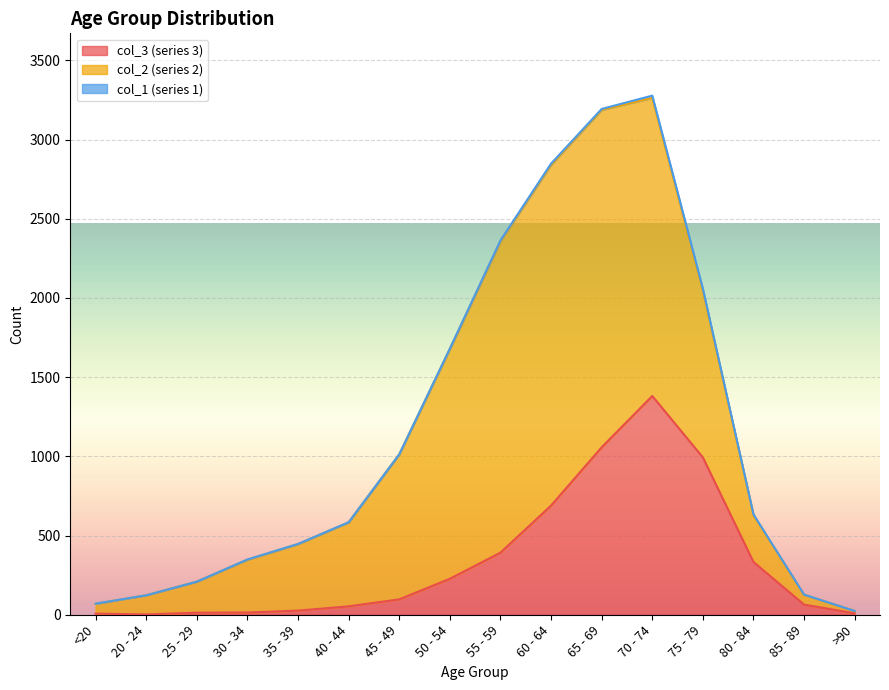

After their last crossing, which series has the higher values: 2 or 3?

2